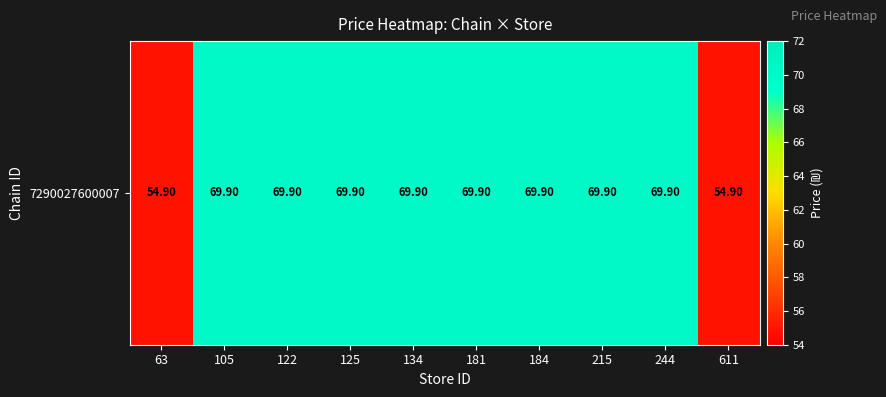

What is the maximum value shown in the chart?

69.9